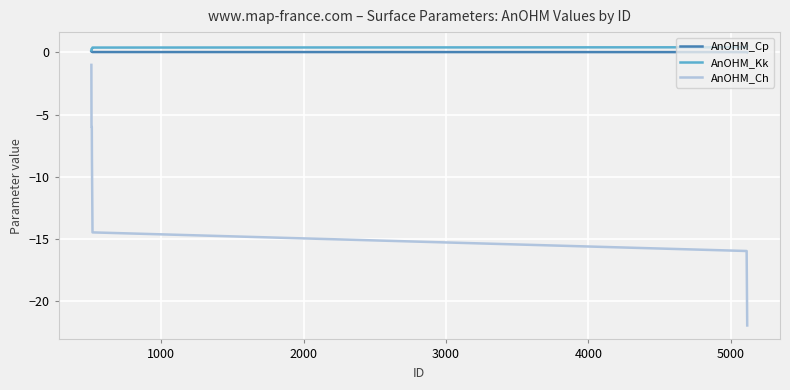

What is the maximum value for AnOHM_Ch?

-1.0